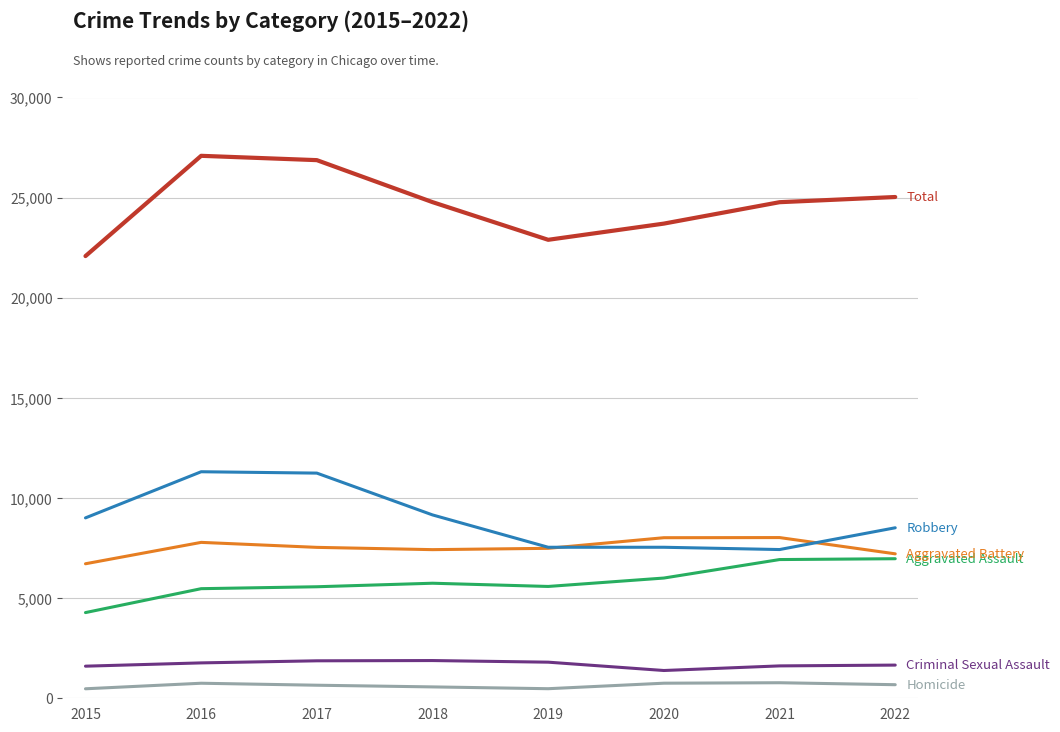

What is the greatest value displayed?

27088